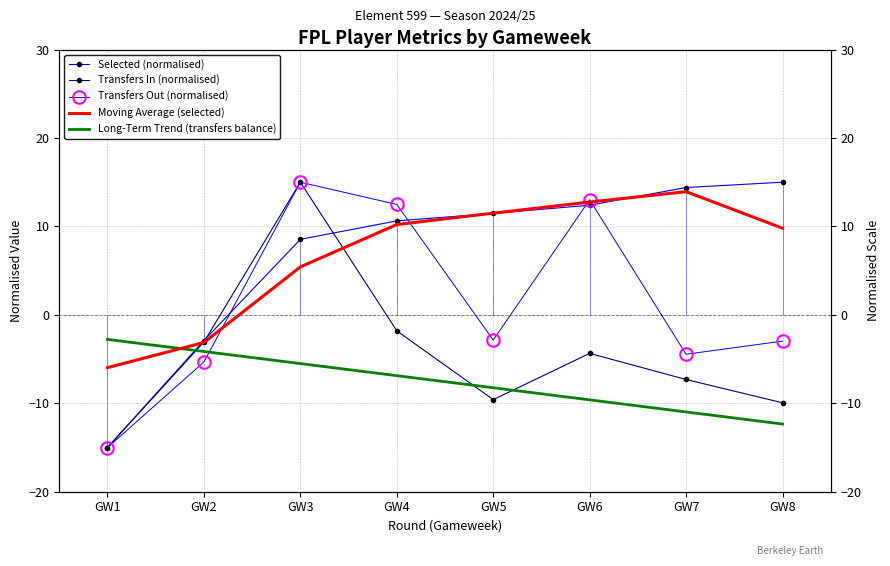

After their last crossing, which series has the higher values: Transfers Out (normalised) or Long-Term Trend (transfers balance)?

Transfers Out (normalised)